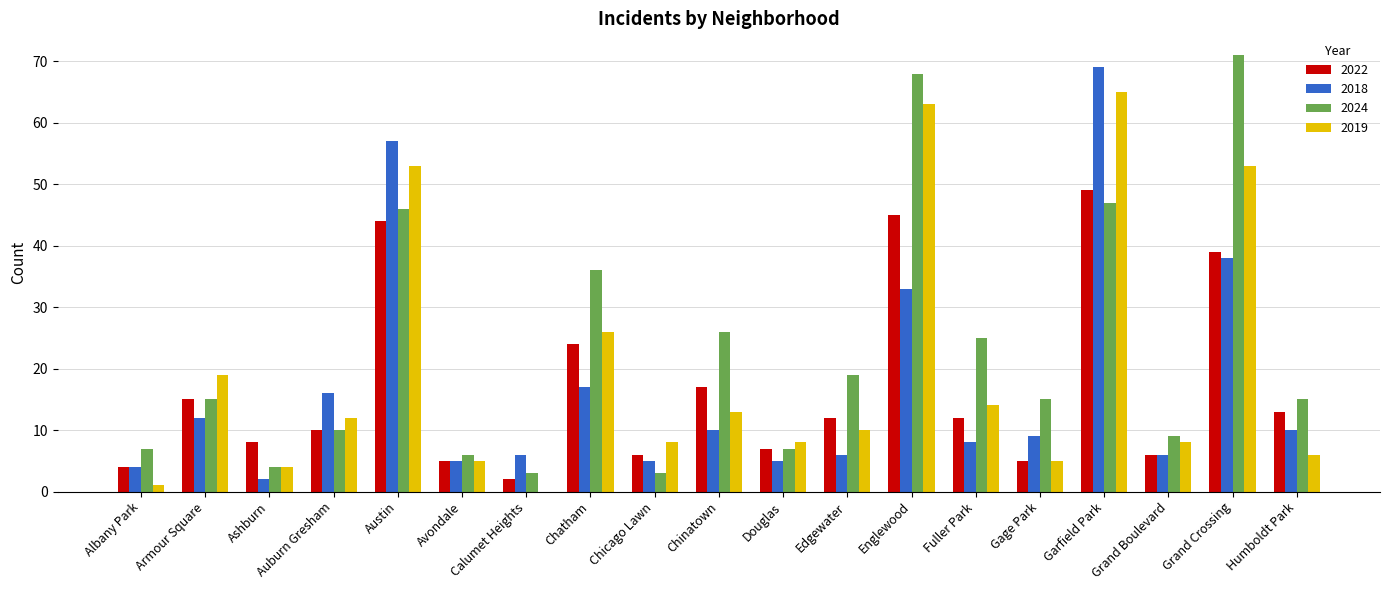

At which category is the sum across all series the highest?

Garfield Park